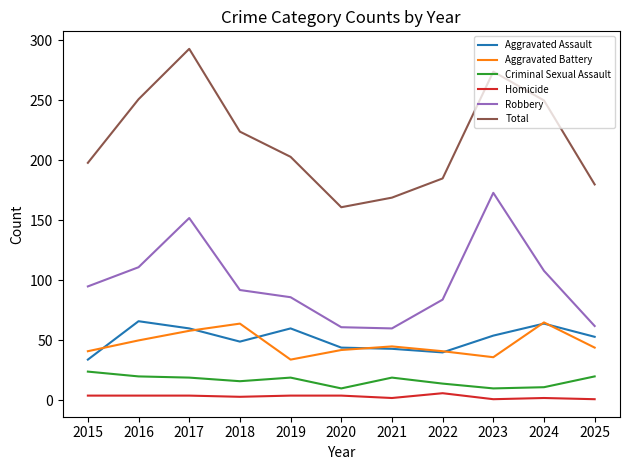

What is the minimum value shown in the chart?

1